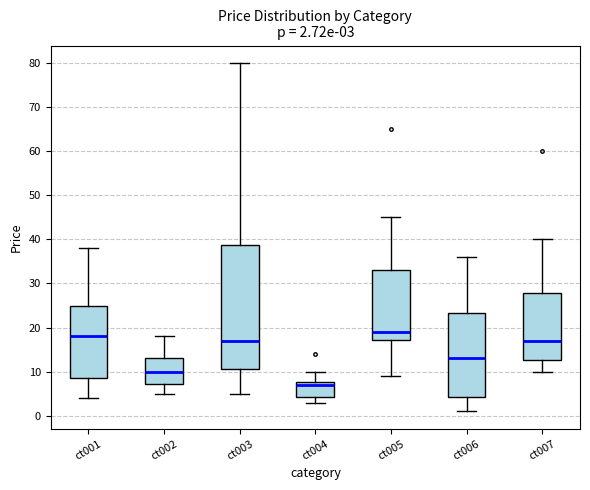

Which box is the tallest, from its lower edge to its upper edge?

ct003